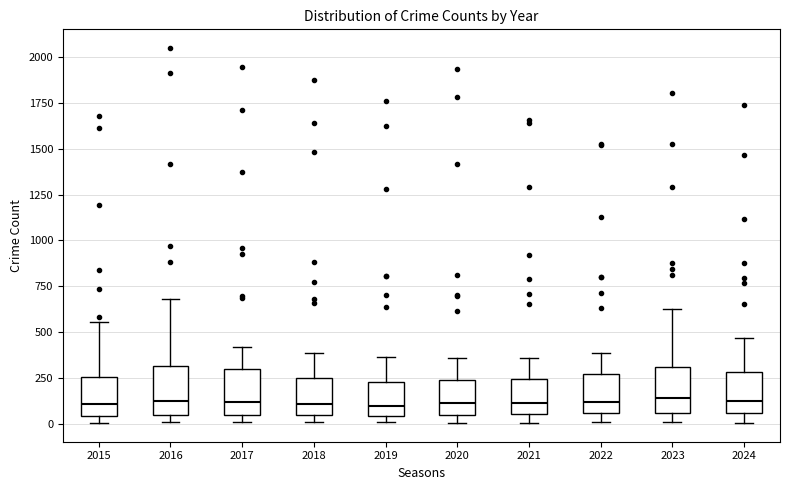

Reading left to right, read every box against the y-axis: the position of its median line, the range the box covers, and the ends of its whiskers. The values are not printed on the chart, so give them approximately, as read against the axis.

2015: median 100, box 50 to 250, whiskers 0 to 550
2016: median 100, box 50 to 300, whiskers 0 to 700
2017: median 100, box 50 to 300, whiskers 0 to 400
2018: median 100, box 50 to 250, whiskers 0 to 400
2019: median 100, box 50 to 250, whiskers 0 to 350
2020: median 100, box 50 to 250, whiskers 0 to 350
2021: median 100, box 50 to 250, whiskers 0 to 350
2022: median 100, box 50 to 250, whiskers 0 to 400
2023: median 150, box 50 to 300, whiskers 0 to 600
2024: median 150, box 50 to 300, whiskers 0 to 450